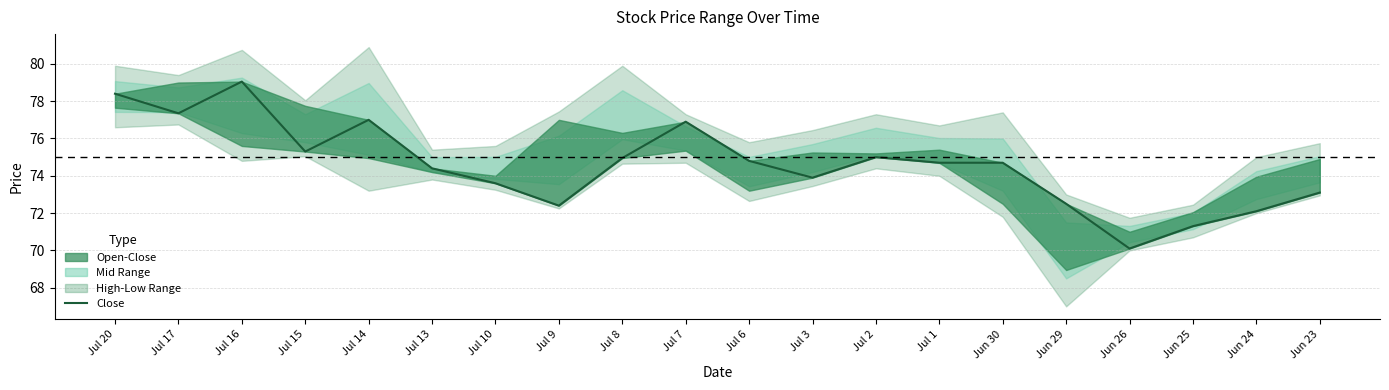

What is the label of the 19th point from the left?

Jun 24